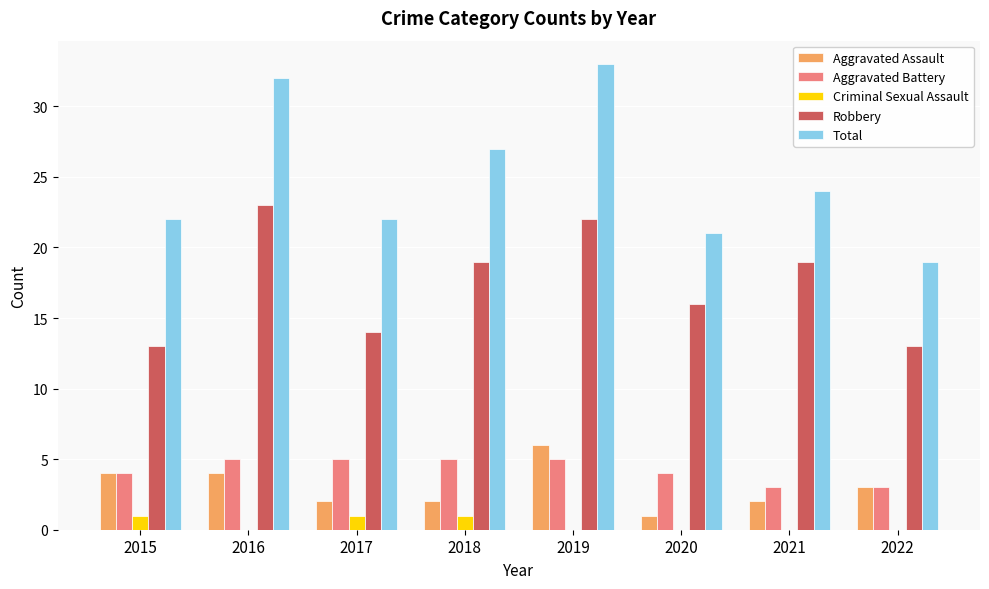

What is the sum of the Robbery values at 2015 and 2016?

36